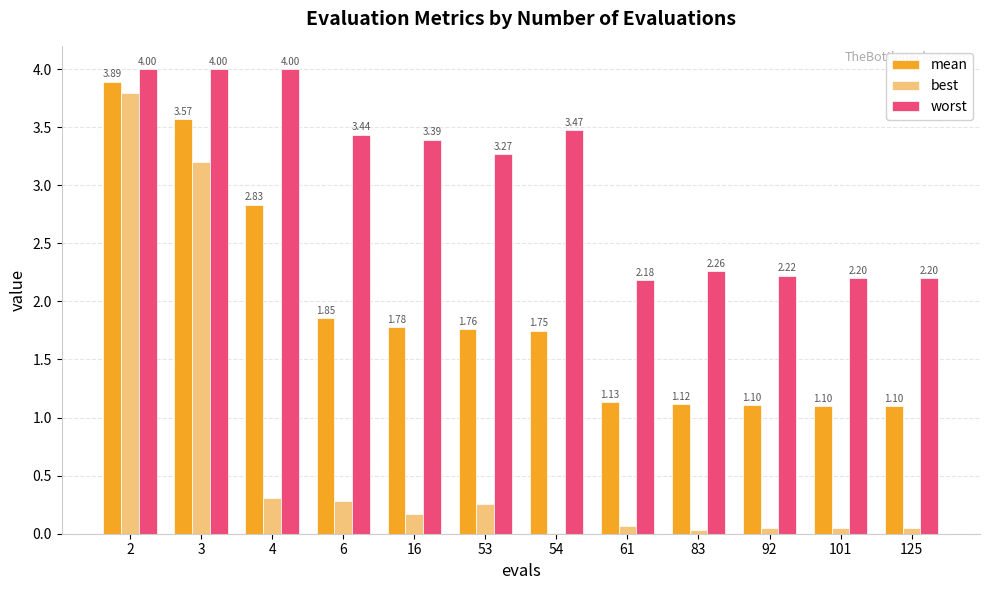

What is the sum of all worst values?

36.6